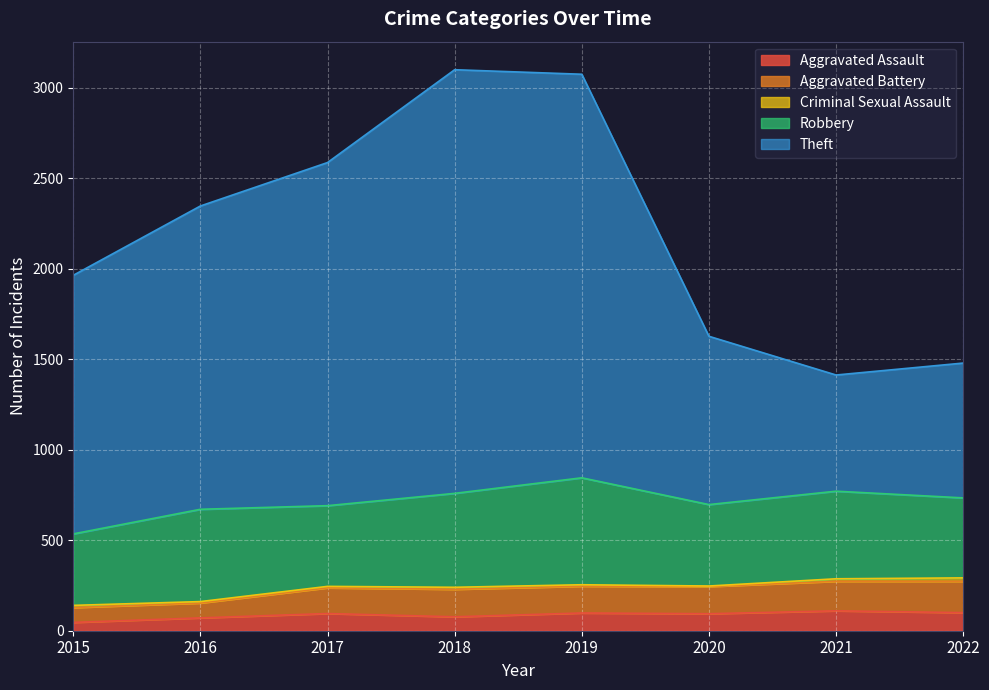

How many lines are shown in the chart?

5